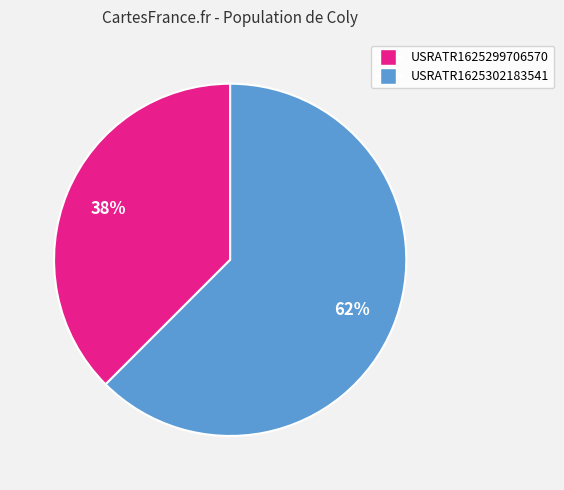

To the nearest percent, what is the combined percentage of USRATR1625302183541 and USRATR1625299706570?

100%